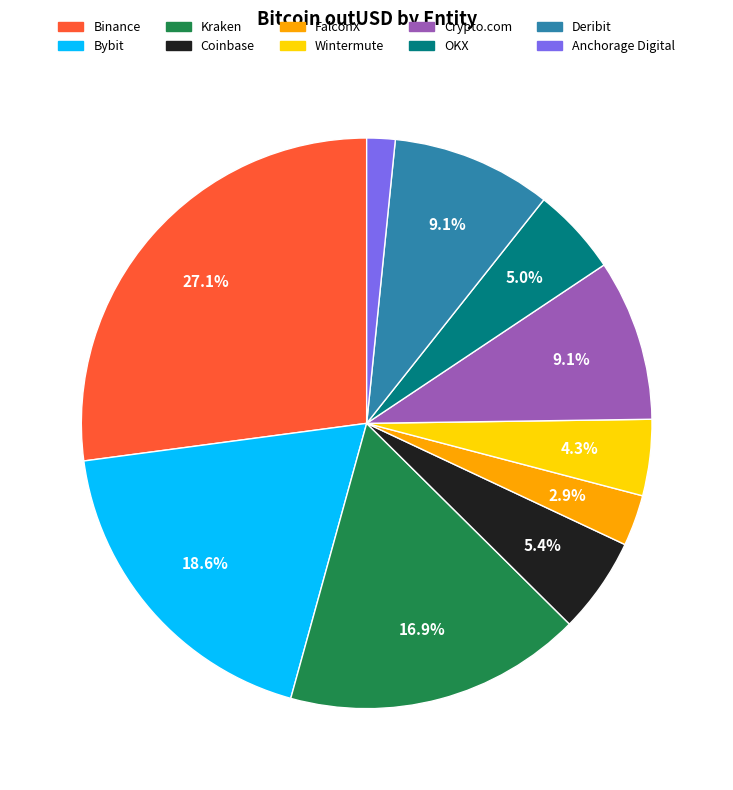

To the nearest percent, what is the combined percentage of Crypto.com and OKX?

14%